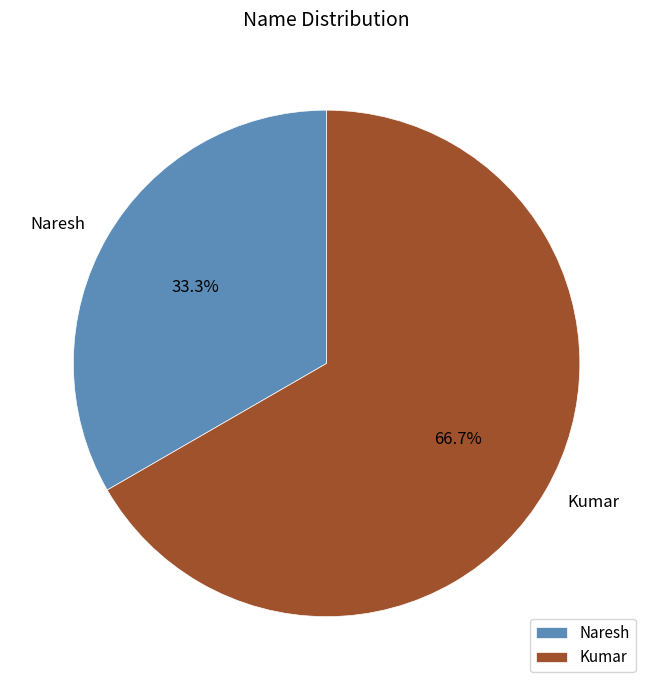

Which category accounts for the majority?

Kumar